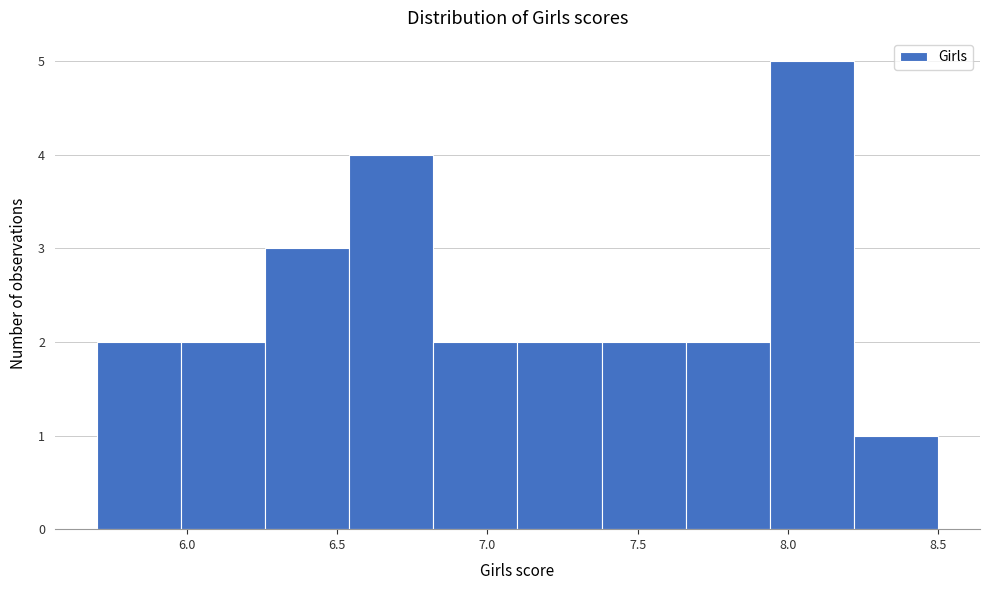

Reading left to right, list every bar in this chart as the range it spans on the x-axis followed by its height. Neither the bar edges nor the heights are printed on the chart, so give them approximately, as read against the axes.

5.70 to 5.98: 2
5.98 to 6.26: 2
6.26 to 6.54: 3
6.54 to 6.82: 4
6.82 to 7.10: 2
7.10 to 7.38: 2
7.38 to 7.66: 2
7.66 to 7.94: 2
7.94 to 8.22: 5
8.22 to 8.50: 1